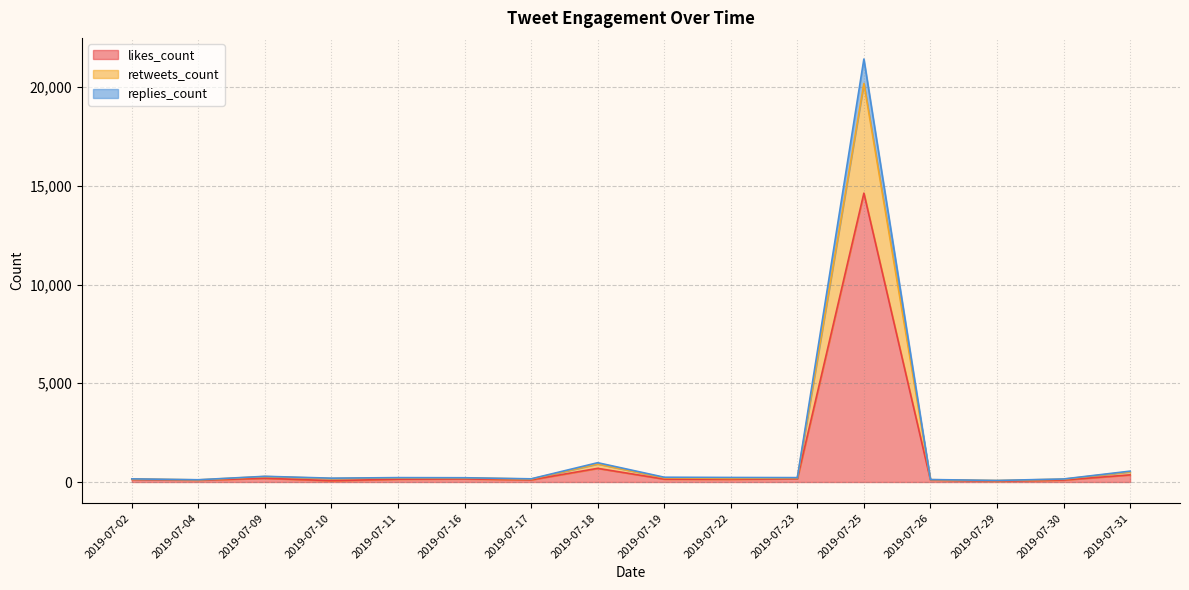

At how many categories does at least one series exceed 11705?

1